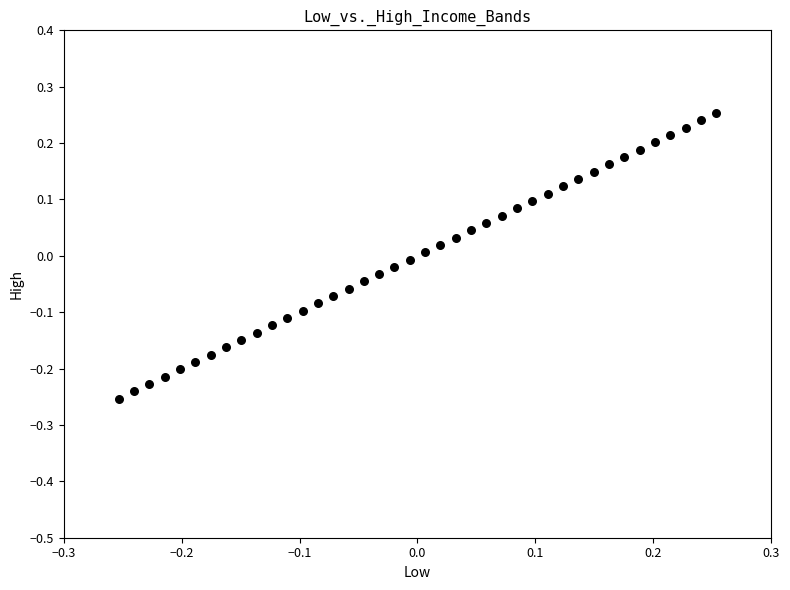

What is the range of Y values (max minus min)?

0.5